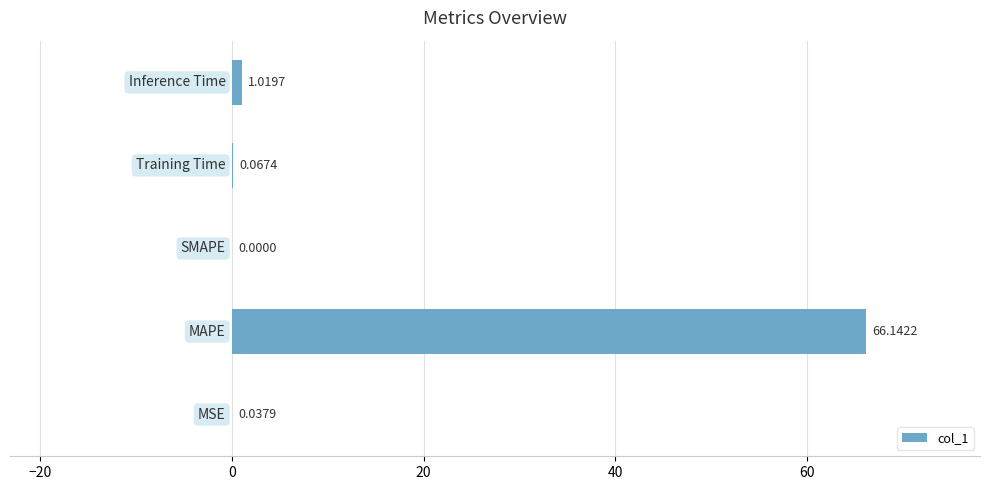

What is the sum of all values?

67.3